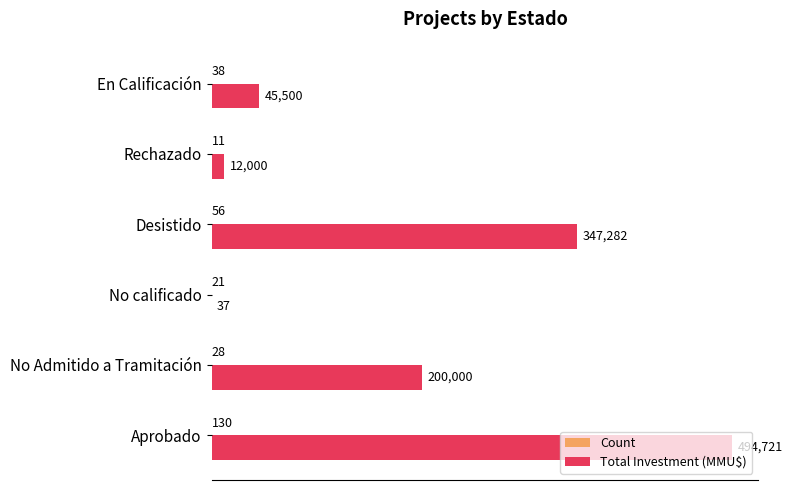

What is the sum of all Total Investment (MMU$) values?

1099540